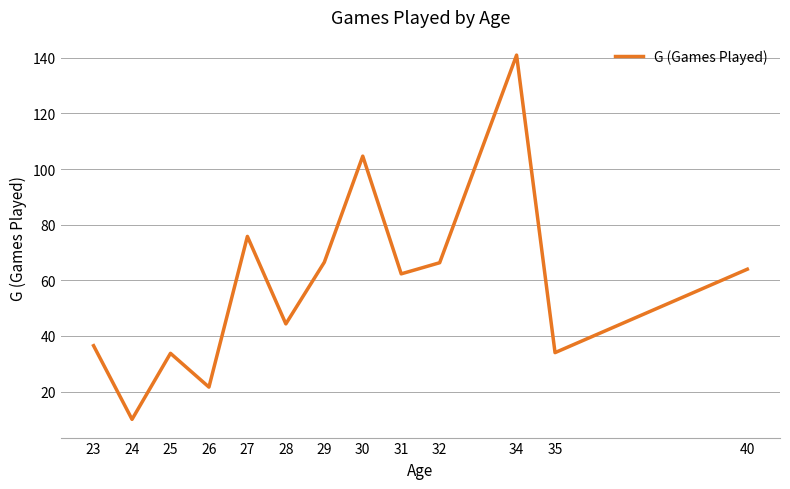

Where does the data first go above 62?

27